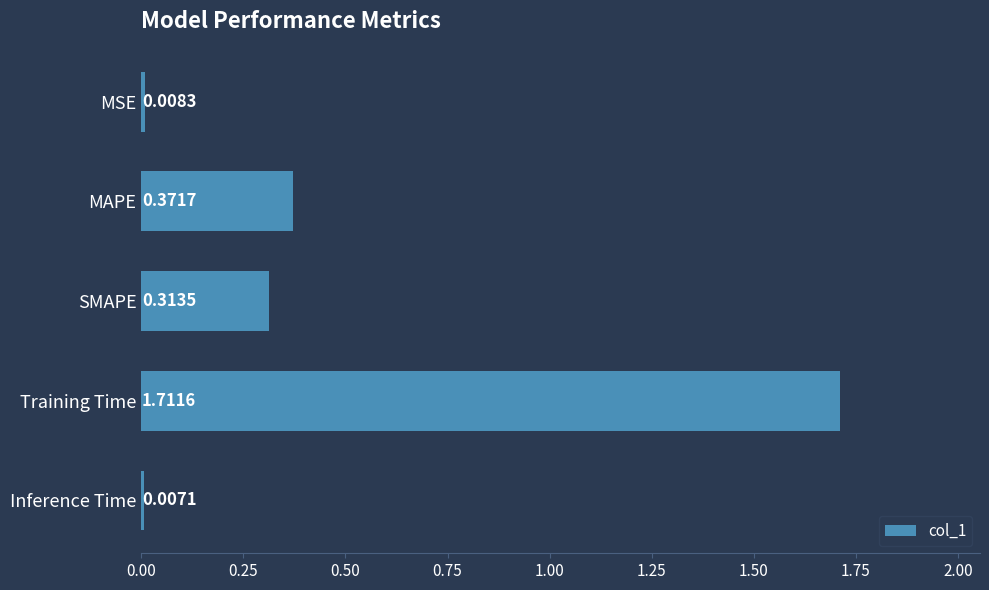

Between SMAPE and MSE, which is larger?

SMAPE